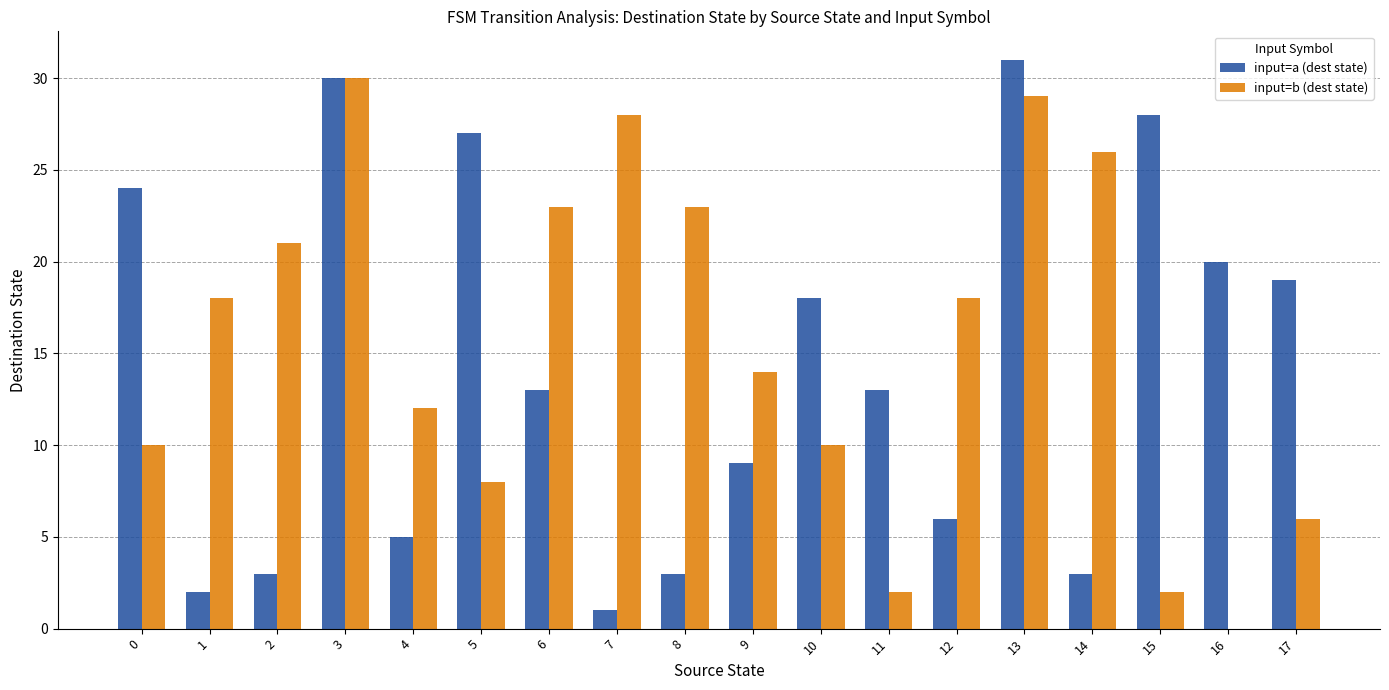

Reading right to left, extract all data points from this chart.

input=a (dest state): 17=19	16=20	15=28	14=3	13=31	12=6	11=13	10=18	9=9	8=3	7=1	6=13	5=27	4=5	3=30	2=3	1=2	0=24
input=b (dest state): 17=6	16=0	15=2	14=26	13=29	12=18	11=2	10=10	9=14	8=23	7=28	6=23	5=8	4=12	3=30	2=21	1=18	0=10